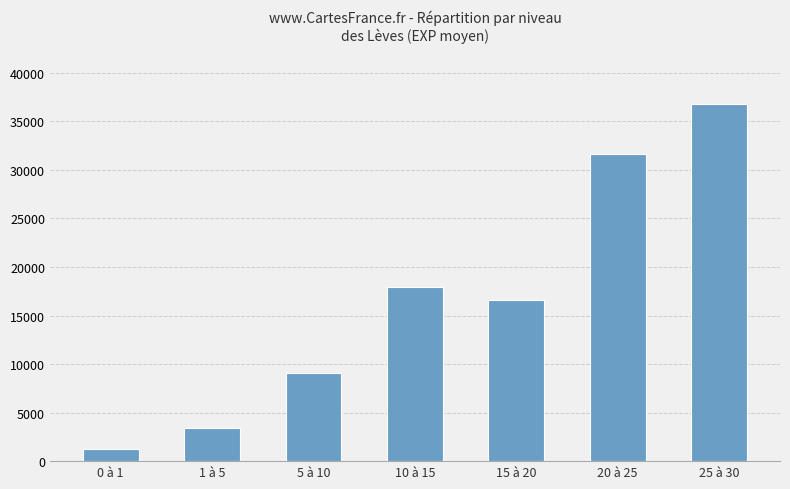

Approximately how many times larger is the value at 5 à 10 compared to 1 à 5?

2.7